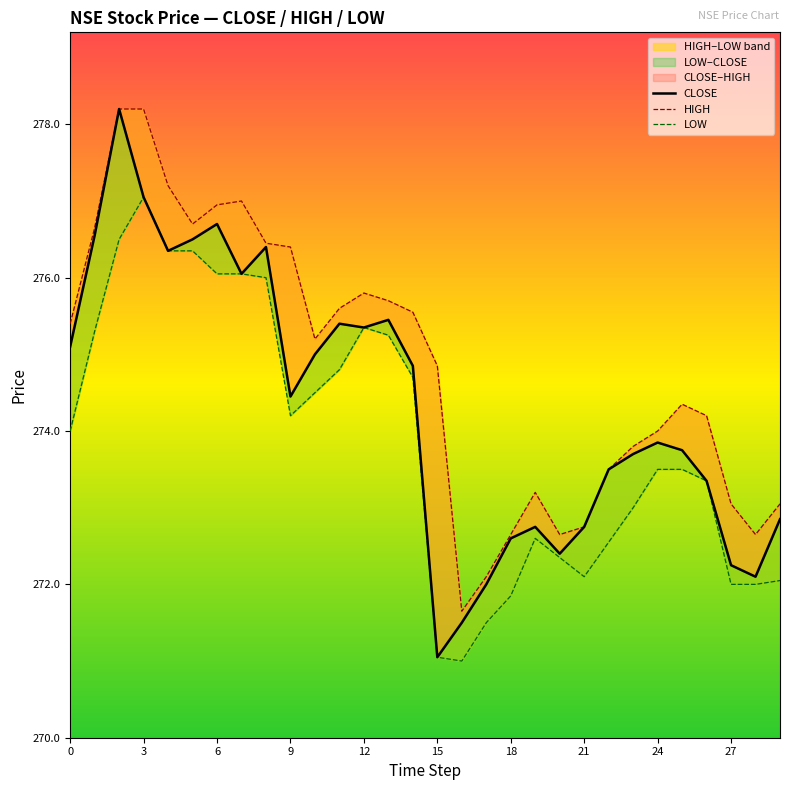

How many lines are shown in the chart?

3